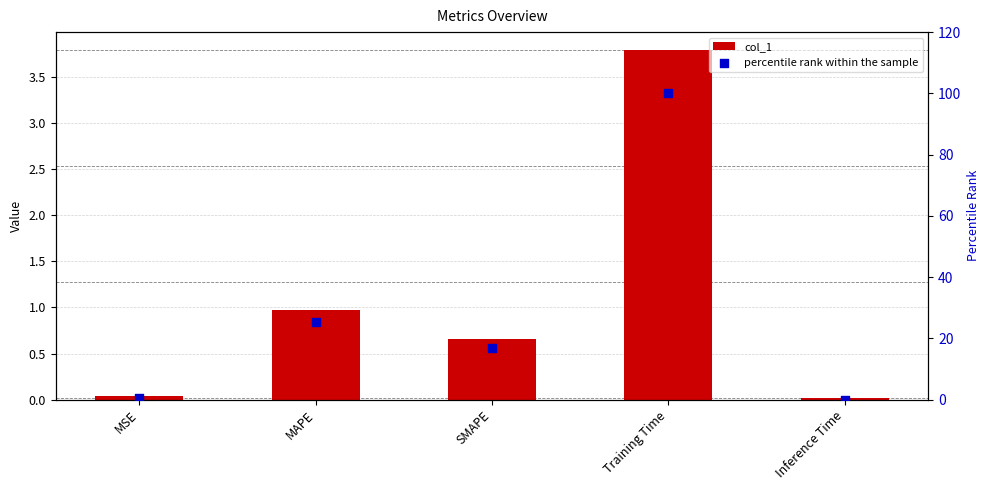

What is the total value across all series at Training Time?

103.8